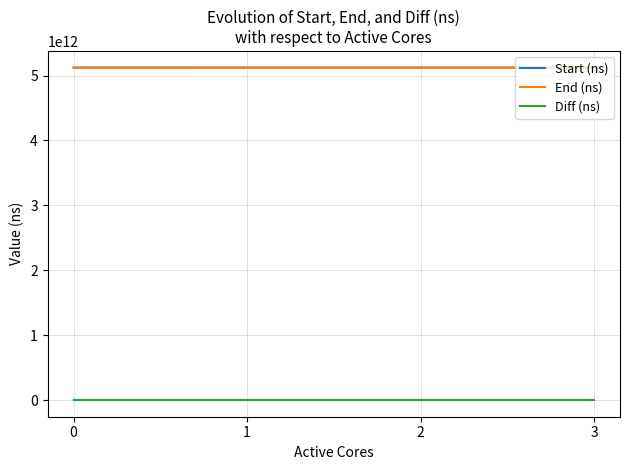

What is the difference between the End (ns) values at 3 and 2?

224311032